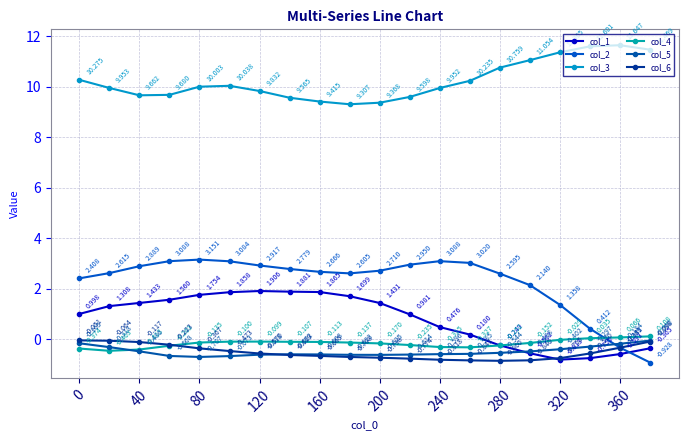

How many lines are shown in the chart?

6